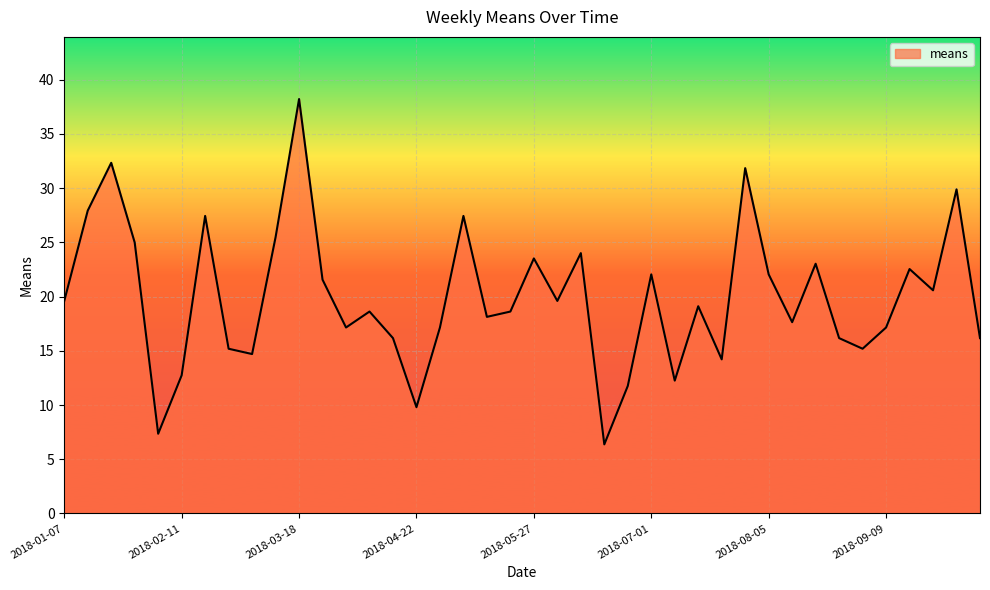

Does the chart display data point markers on the line(s)?

No